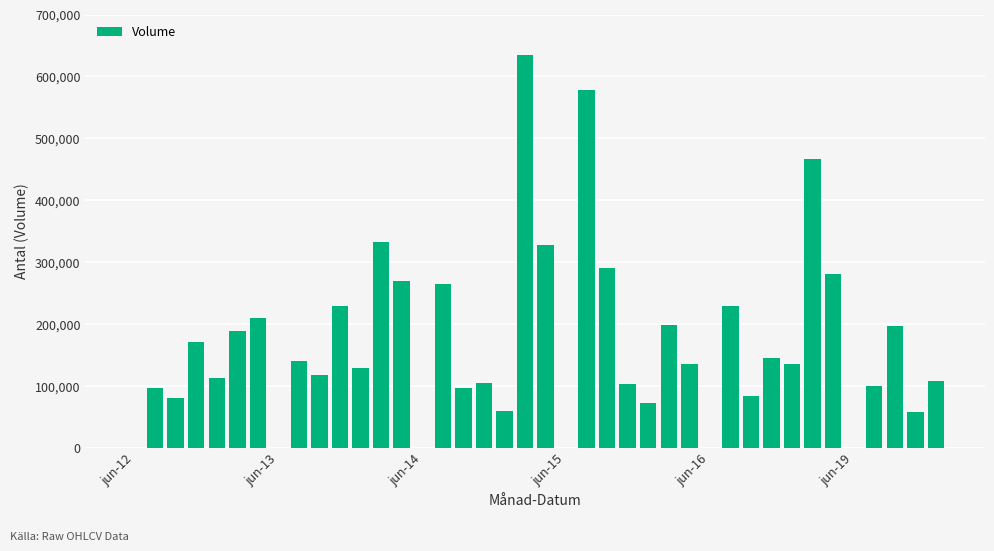

What is the sum of all values?

6747094